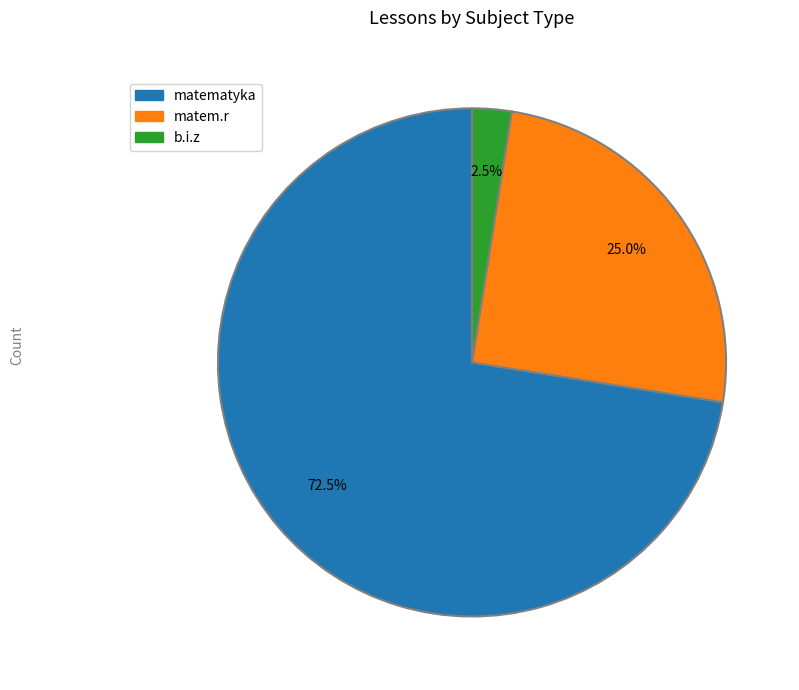

Approximately how many times larger is the value at matematyka compared to matem.r?

2.9